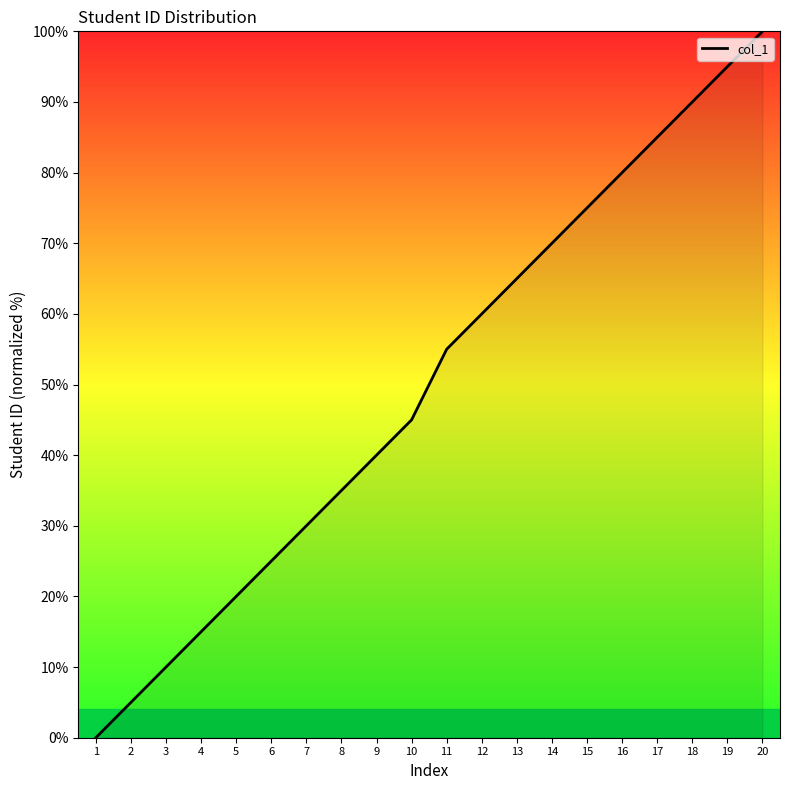

What is the difference between the maximum and minimum values?

100.0